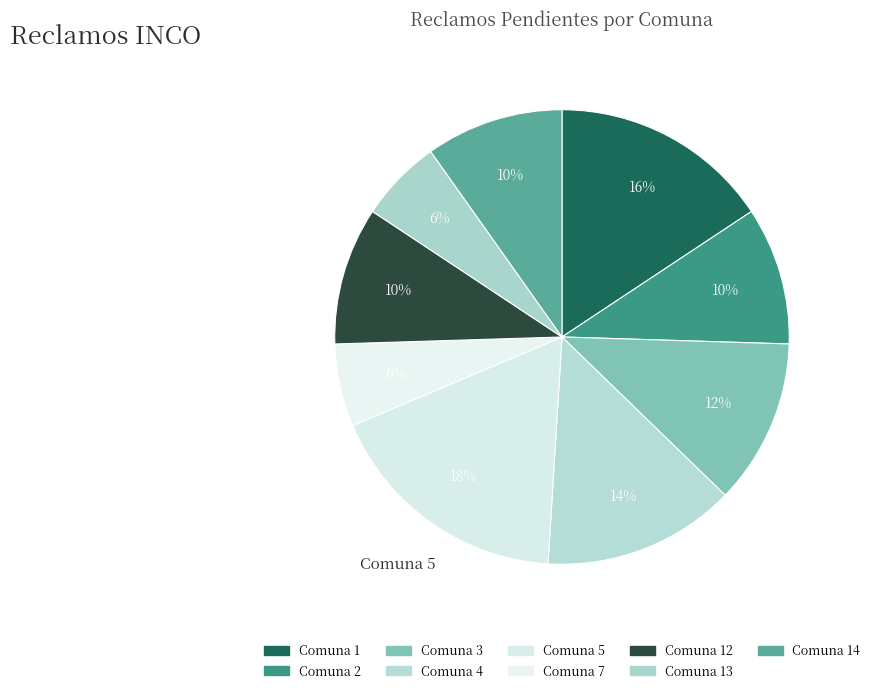

Which slice is the largest?

5